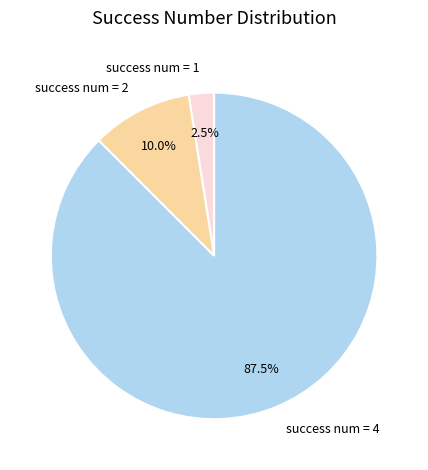

What is the largest slice in the pie chart?

success num = 4